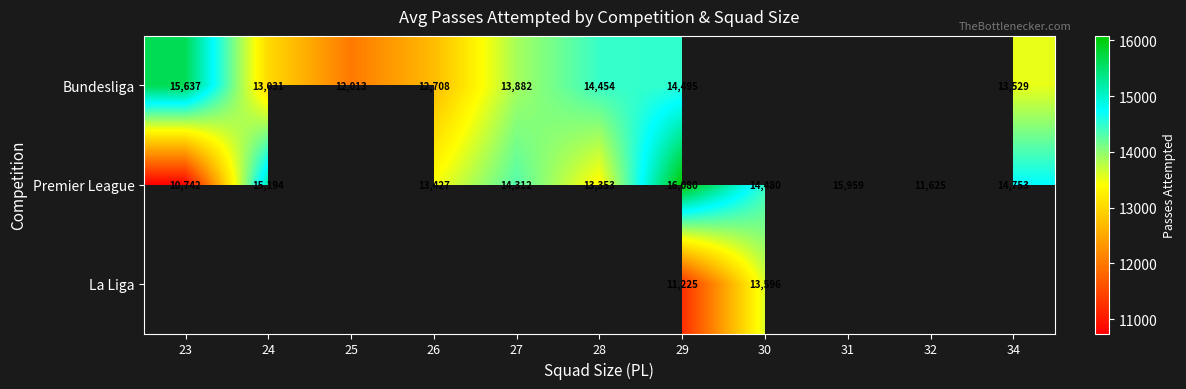

Which has a higher value, 23 or 24?

23